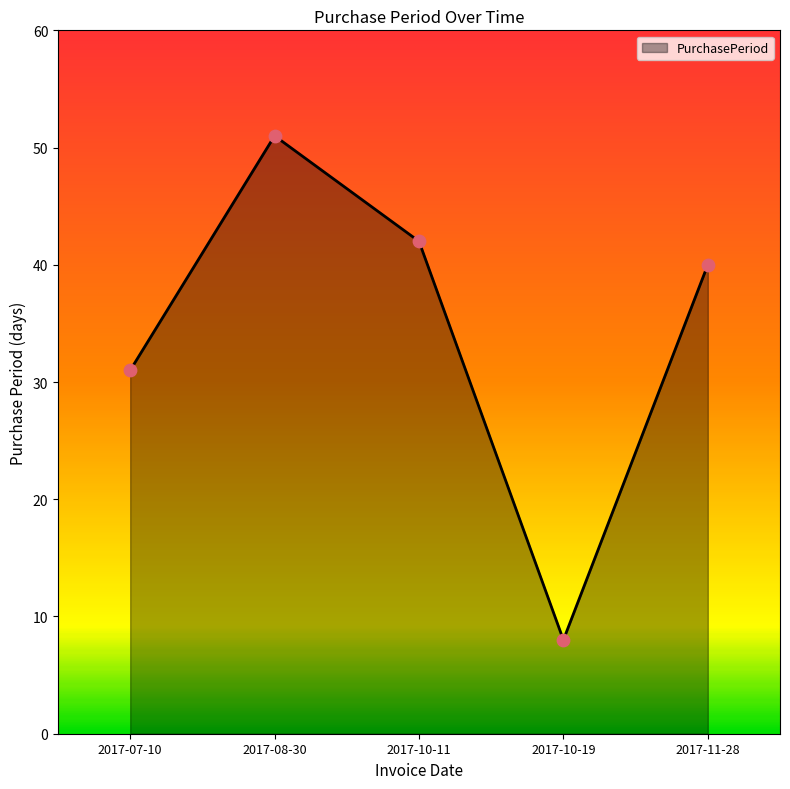

What is the change in value from 2017-10-11 to 2017-10-19?

-34